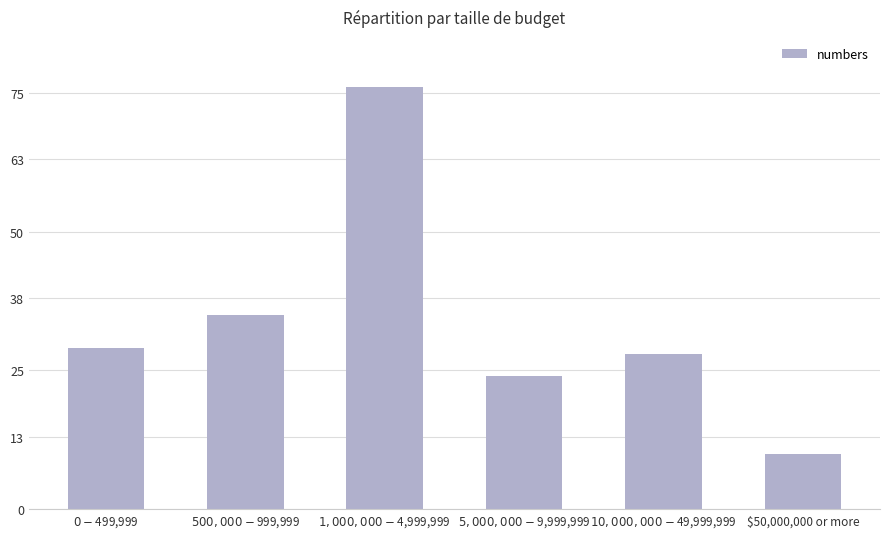

Count the number of categories in the chart.

6